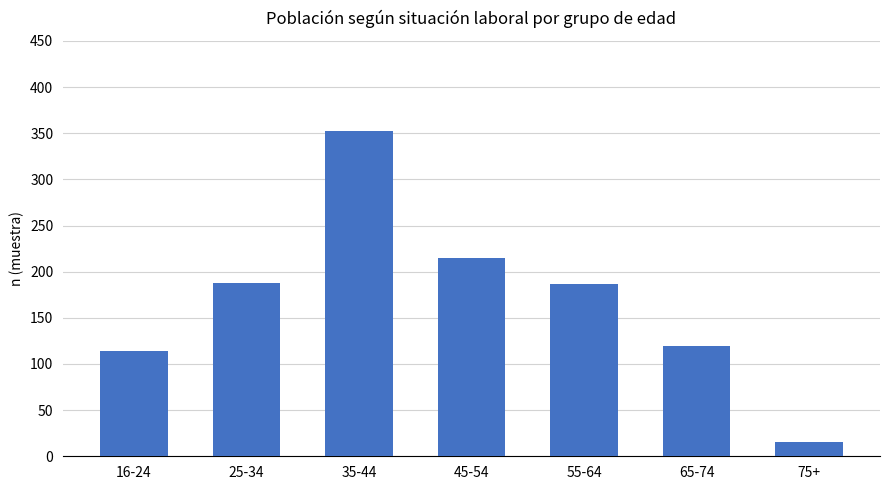

The value at 55-64 is 125. True or false?

False